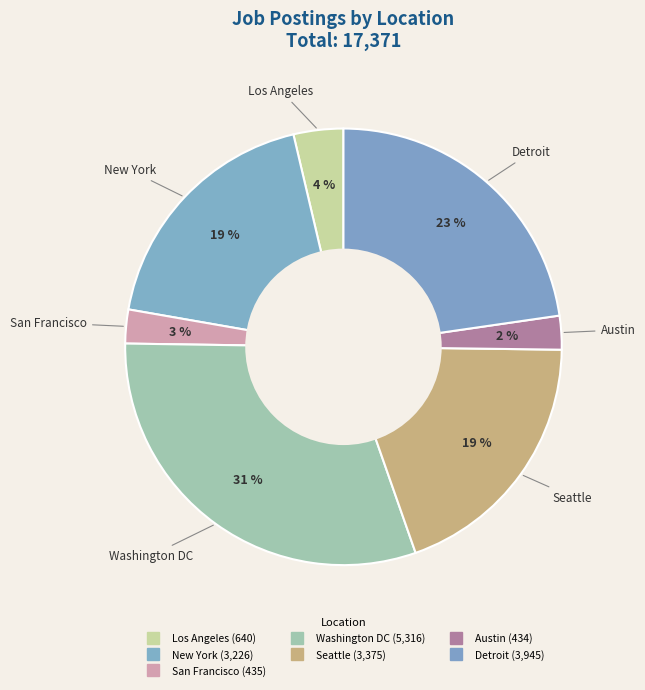

How many slices are in this pie chart?

7